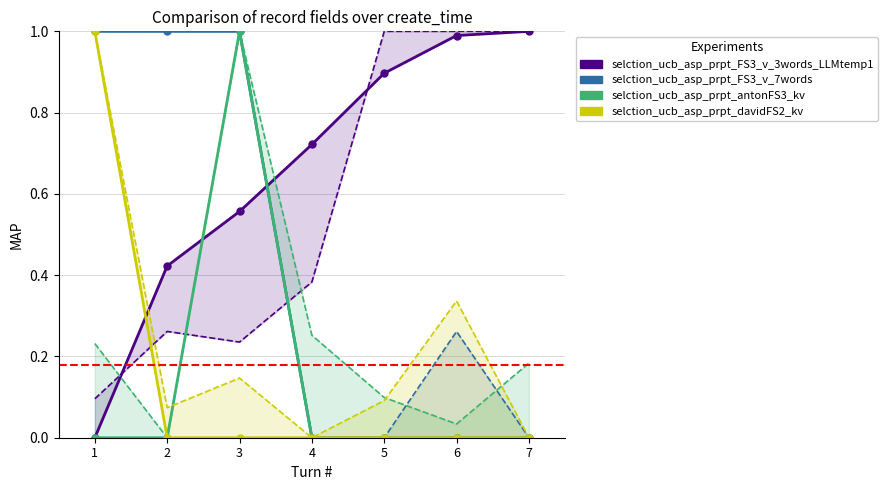

At how many categories does at least one series exceed 0?

7